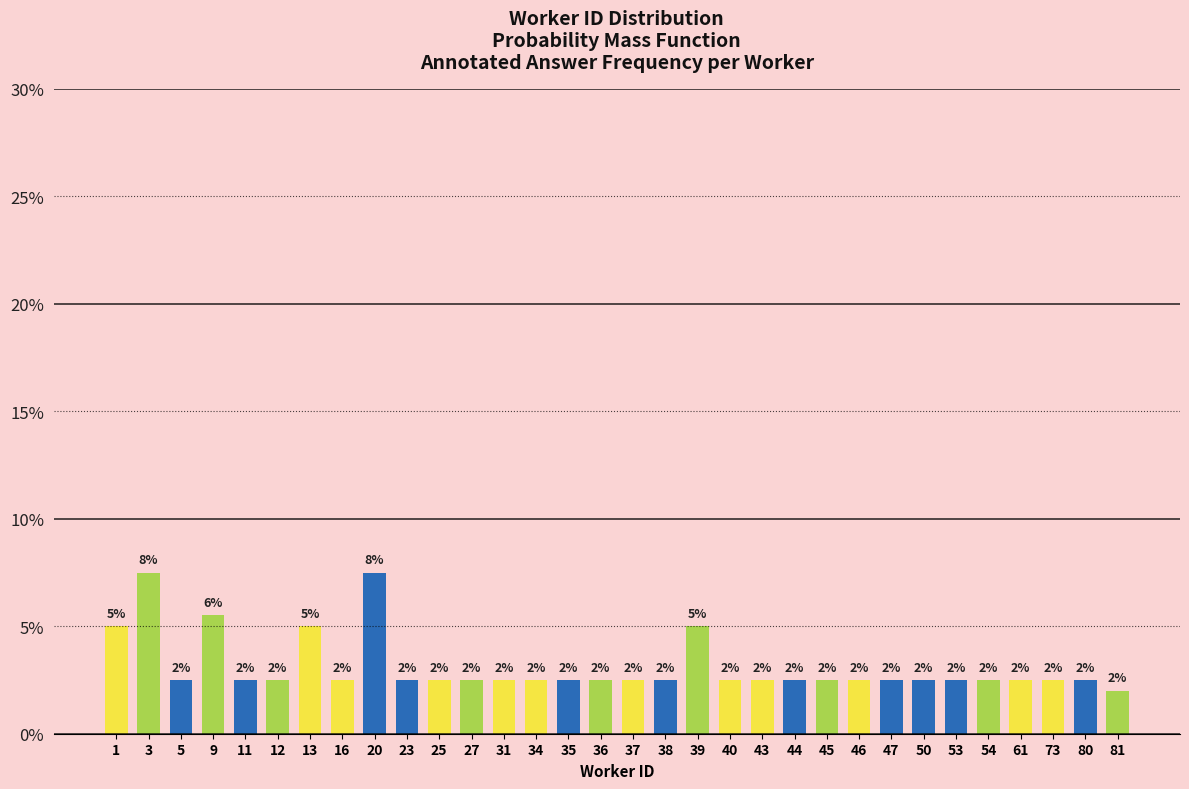

What is the approximate value at 23?

2.5